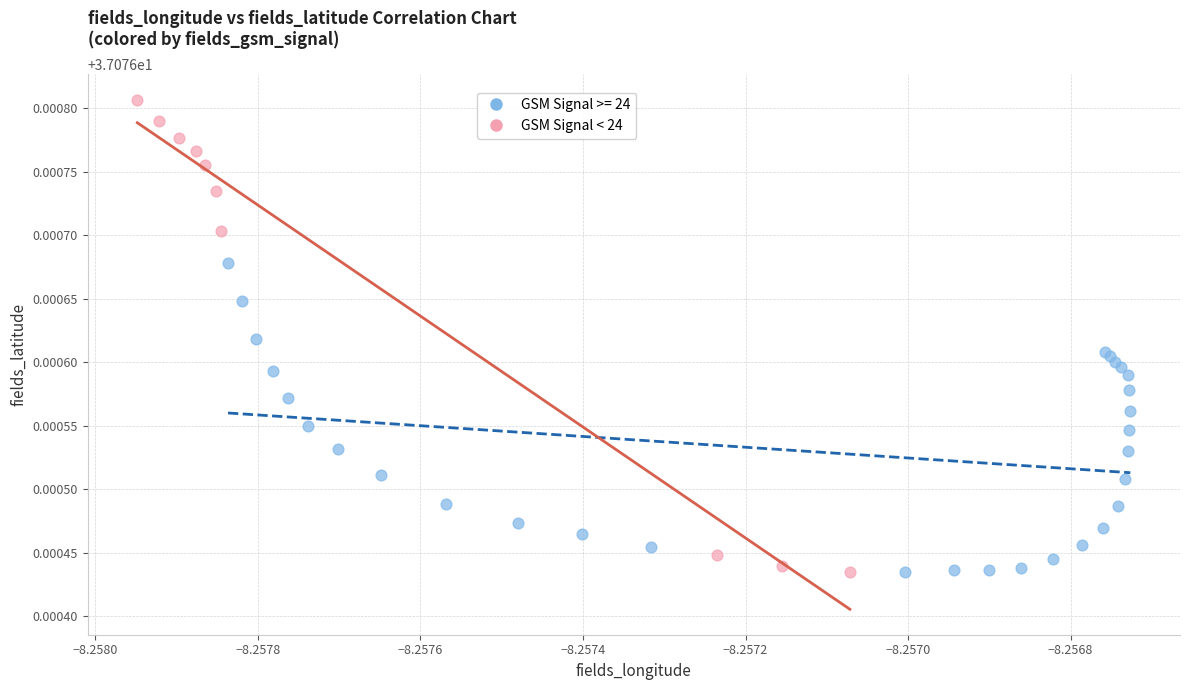

Which series contains the highest Y value?

GSM Signal < 24